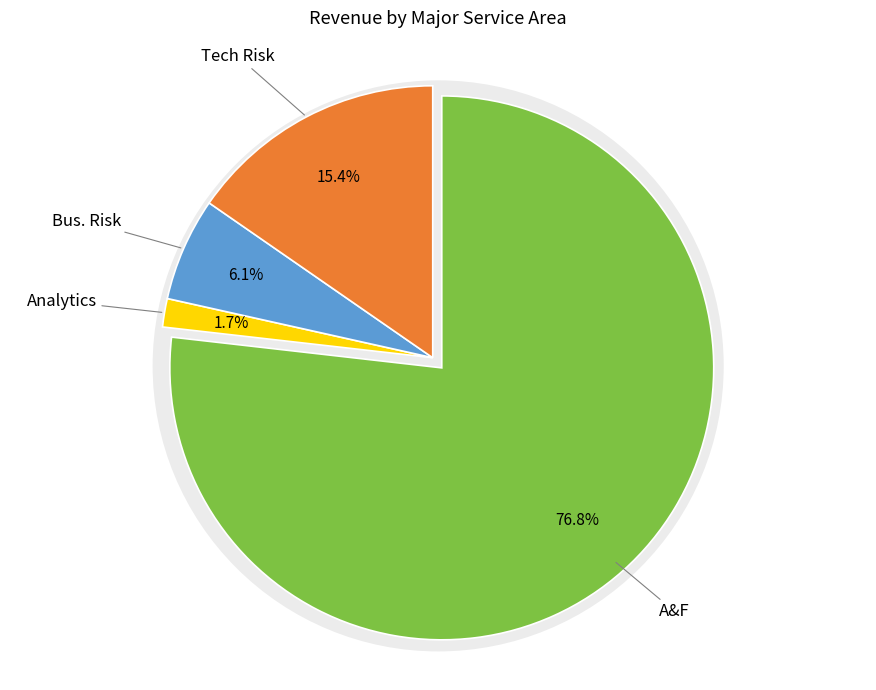

The Bus. Risk slice represents 6% of the pie. True or false?

True